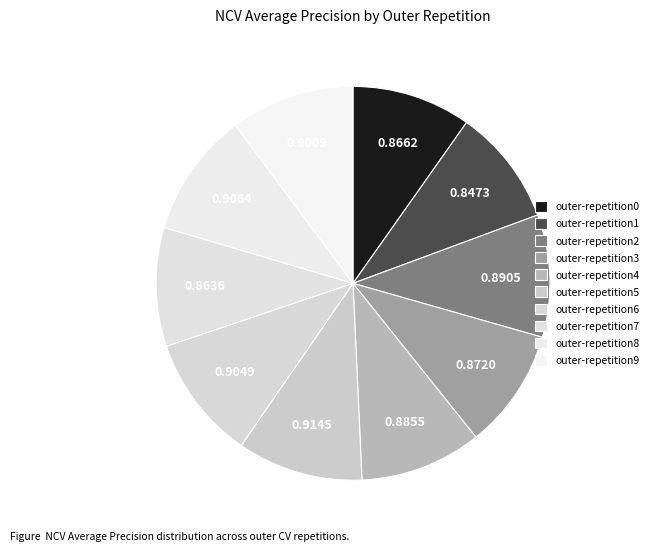

What percentage is NOT represented by outer-repetition1?

90.4%